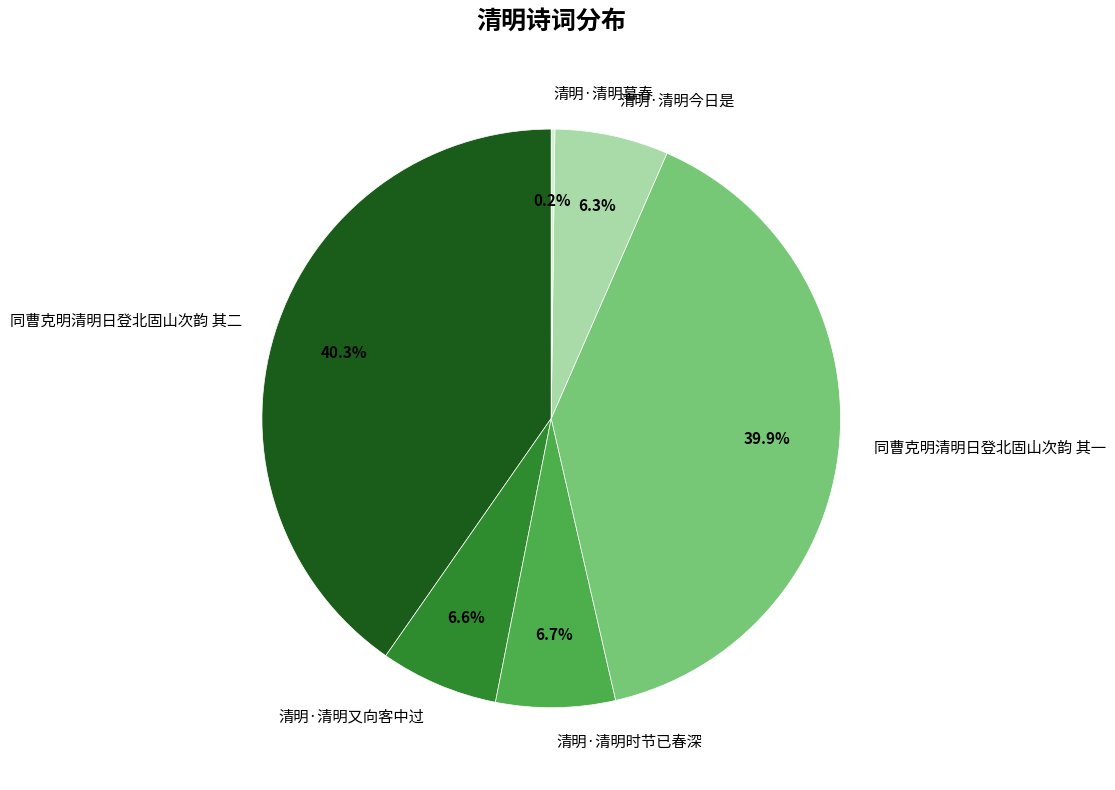

To the nearest percent, what portion does 清明·清明又向客中过 represent?

7%